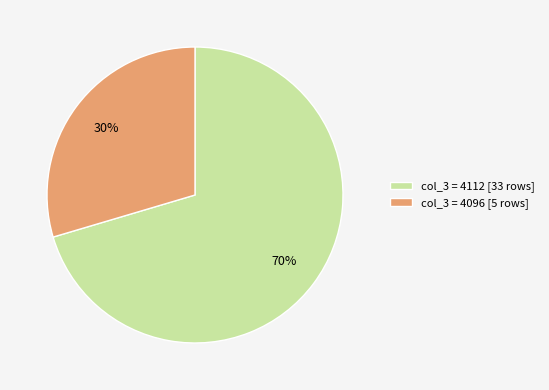

Which category has the smallest portion of the pie?

col_3 = 4096 [5 rows]